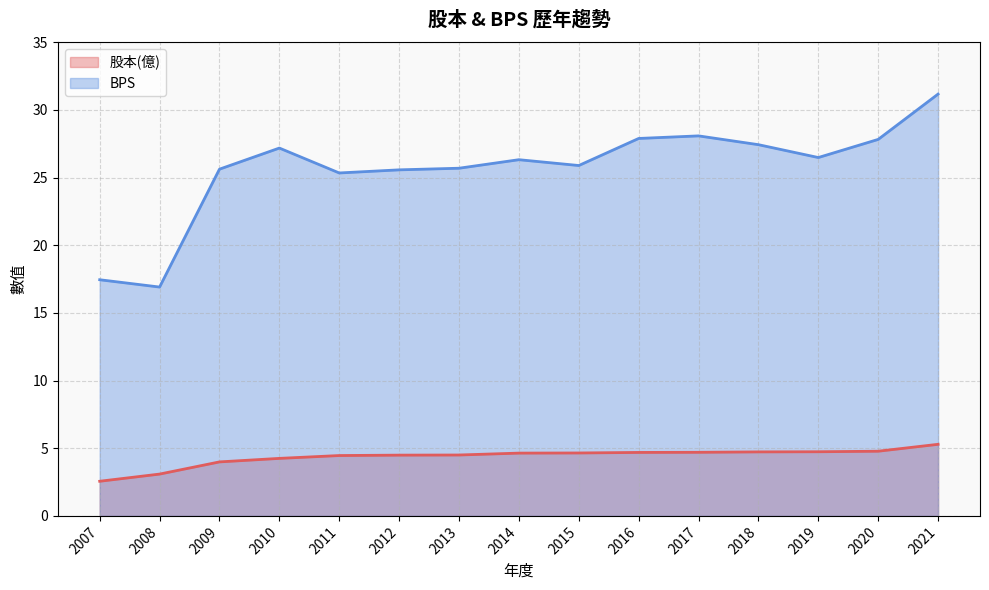

What is the difference between the BPS values at 2016 and 2017?

0.2